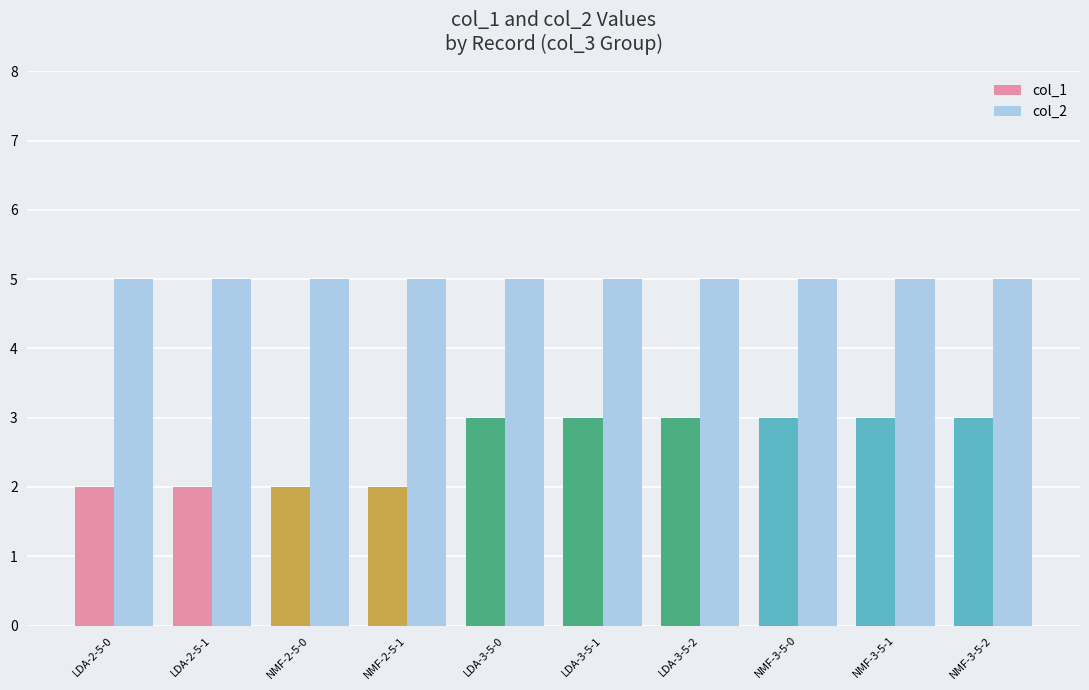

What is the value of the col_2 bar at the 1st from the left?

5